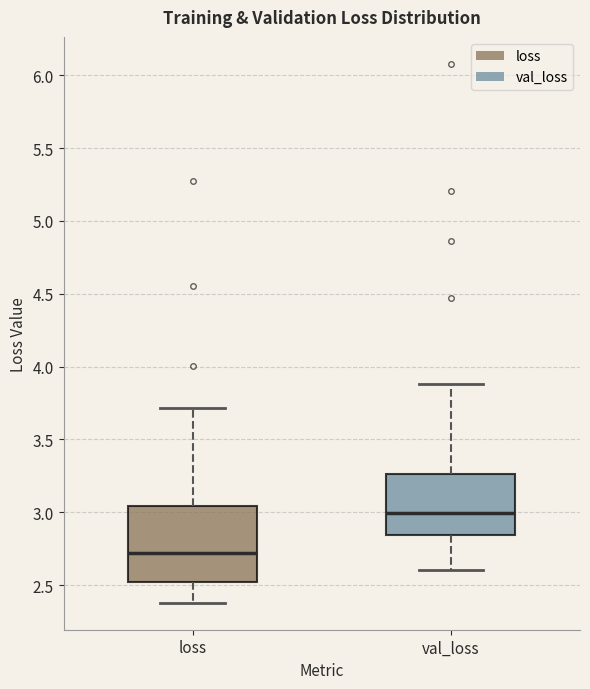

Comparing the boxes themselves (not the whiskers), which one is the tallest?

loss